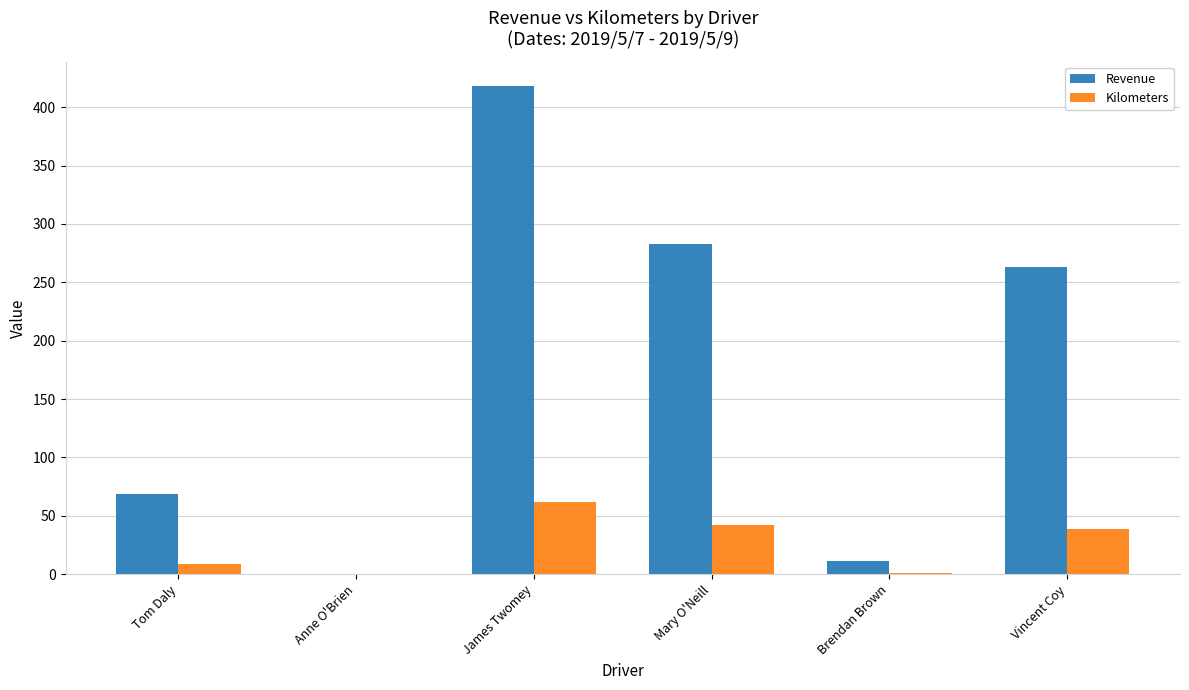

Read the Revenue value at Vincent Coy.

263.5